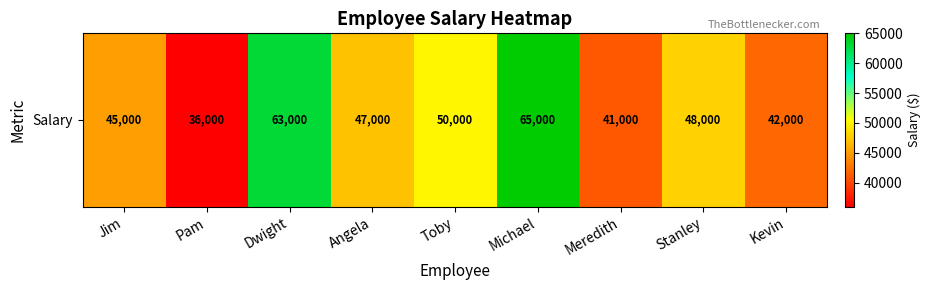

Rank the categories by value from lowest to highest.

Pam, Meredith, Kevin, Jim, Angela, Stanley, Toby, Dwight, Michael